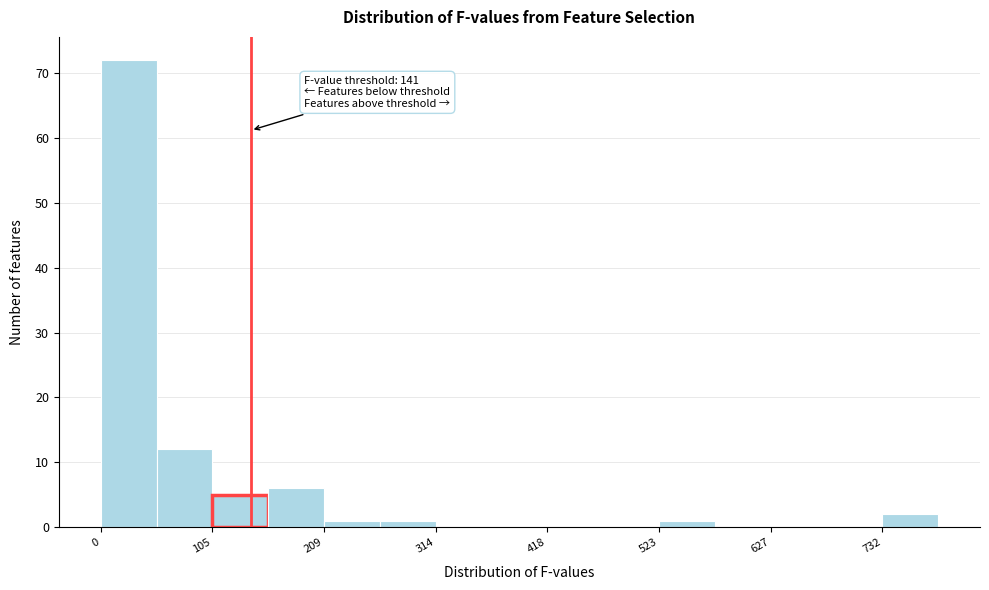

Read against the x-axis, roughly where is the centre of the tallest bar?

20